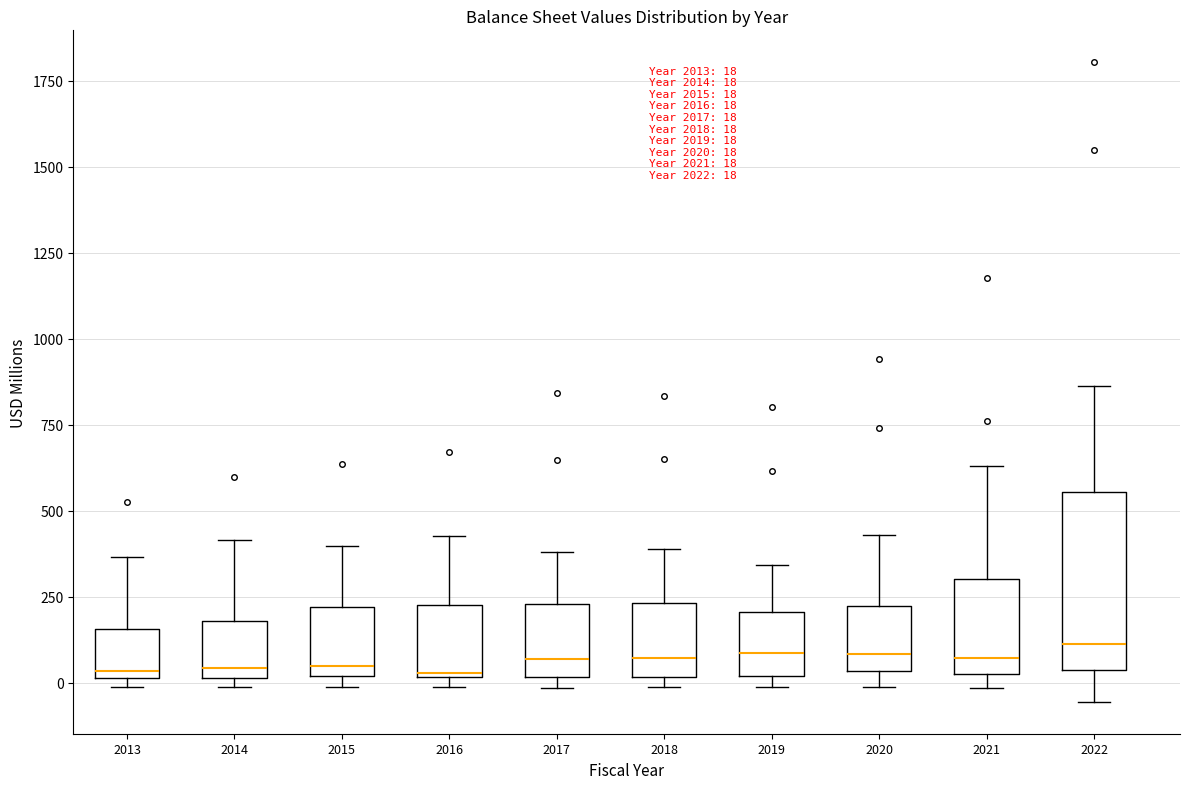

Comparing the boxes themselves (not the whiskers), which one is the tallest?

2022